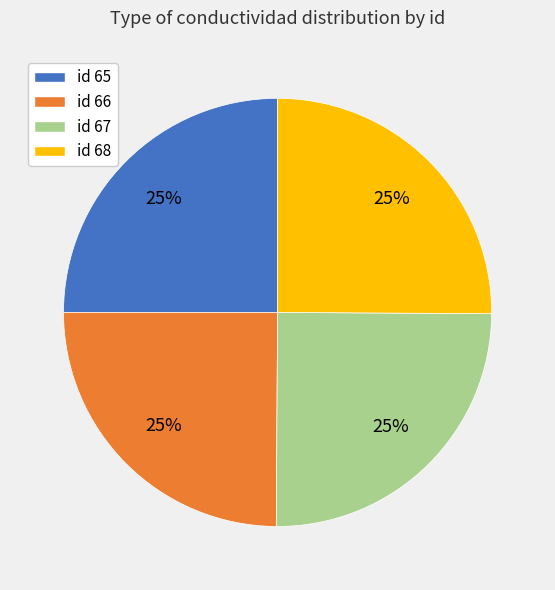

To the nearest percent, what percentage of the pie is id 68?

25%